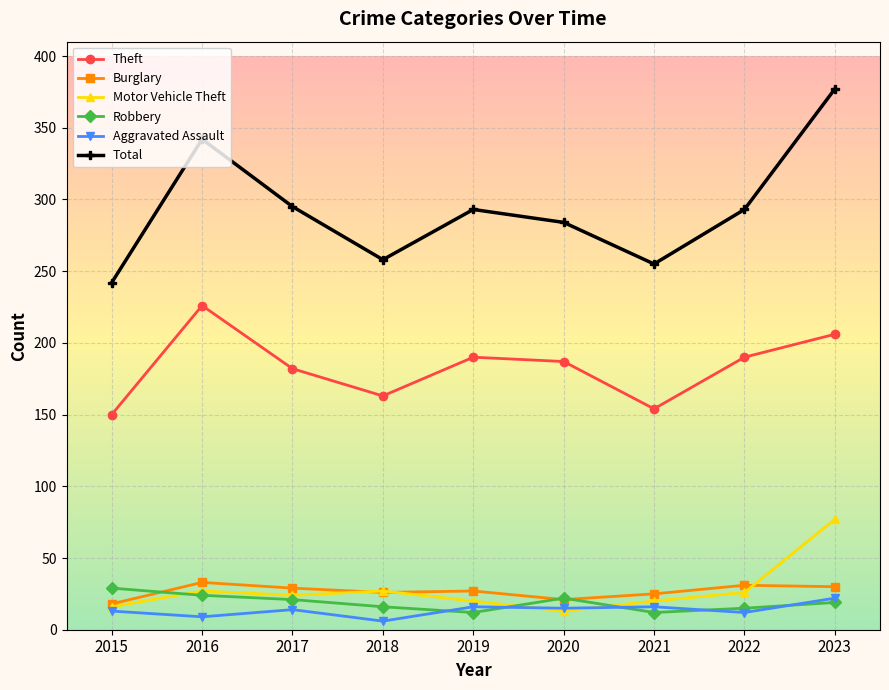

Which series has the largest range (max minus min)?

Total